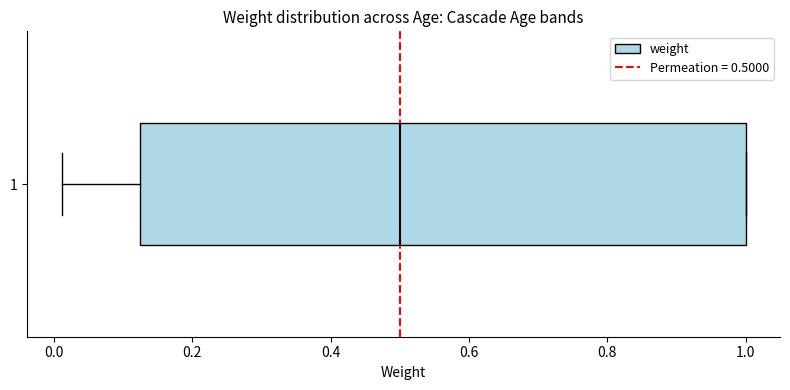

Transcribe this box plot: give where the median line is, the range the box spans, and where the two whiskers end, as read against the x-axis. The values are not printed on the chart, so give them approximately, as read against the axis.

median 0.50, box 0.12 to 1.00, whiskers 0.02 to 1.00